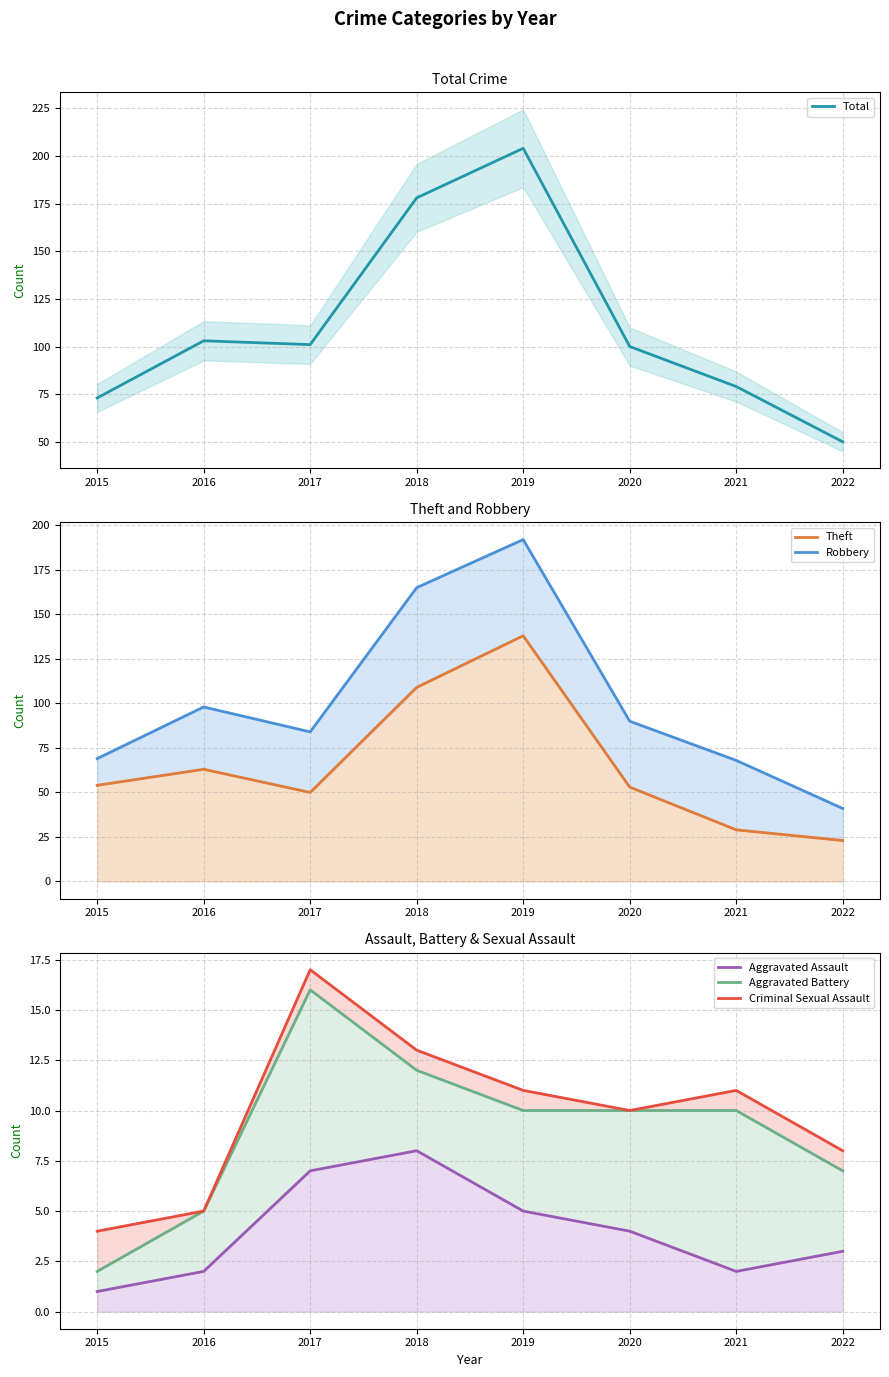

Which label corresponds to the smallest value in the chart?

2015